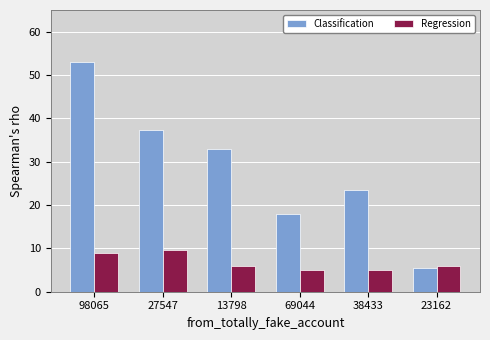

Does the chart contain stacked bars?

No